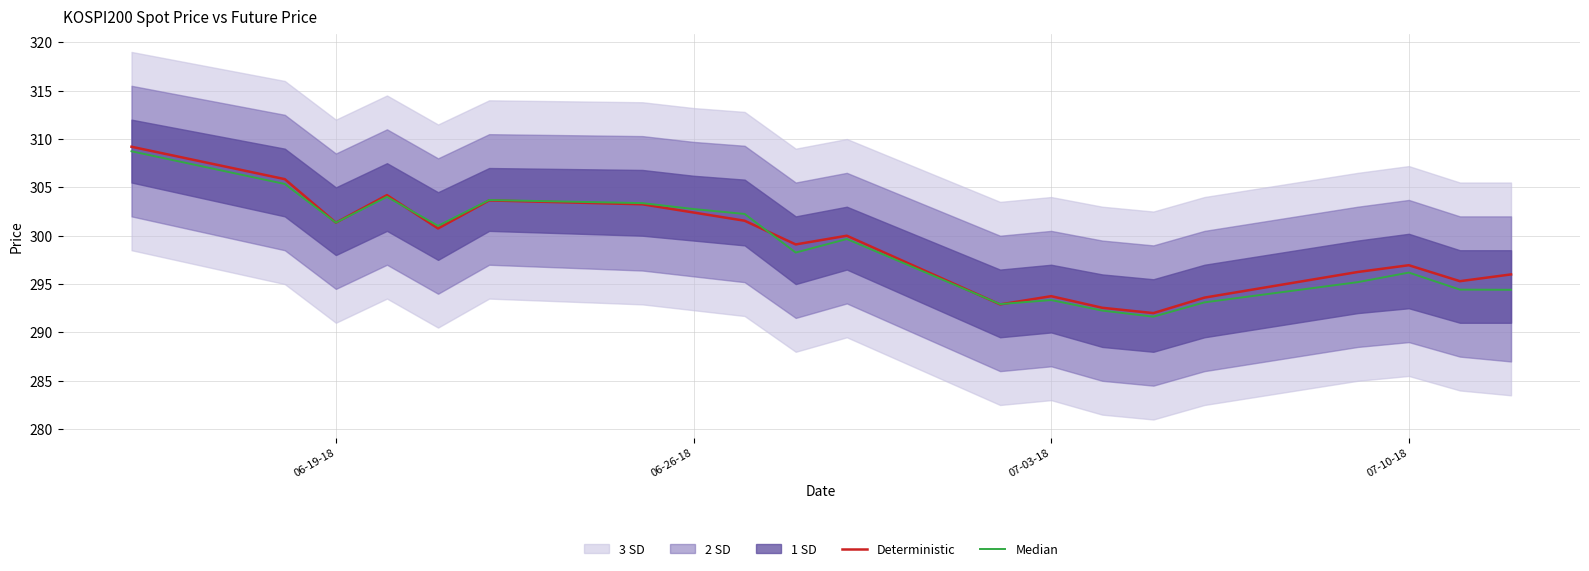

What is the lowest value of the Deterministic series?

292.0